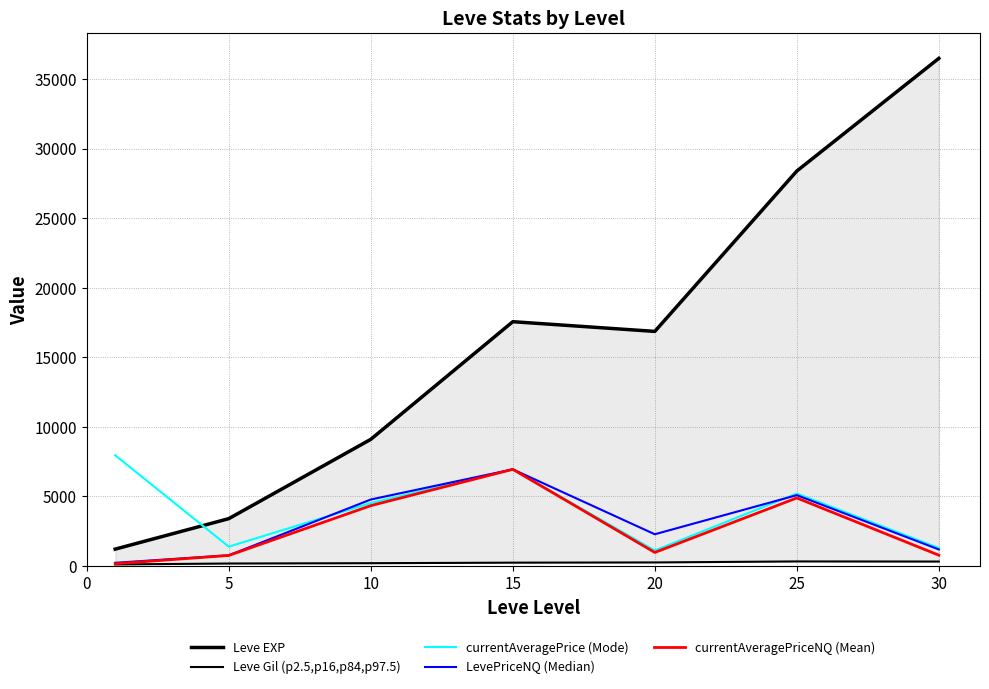

The Leve Gil (p2.5,p16,p84,p97.5) series shows 329.7 at 25. True or false?

True